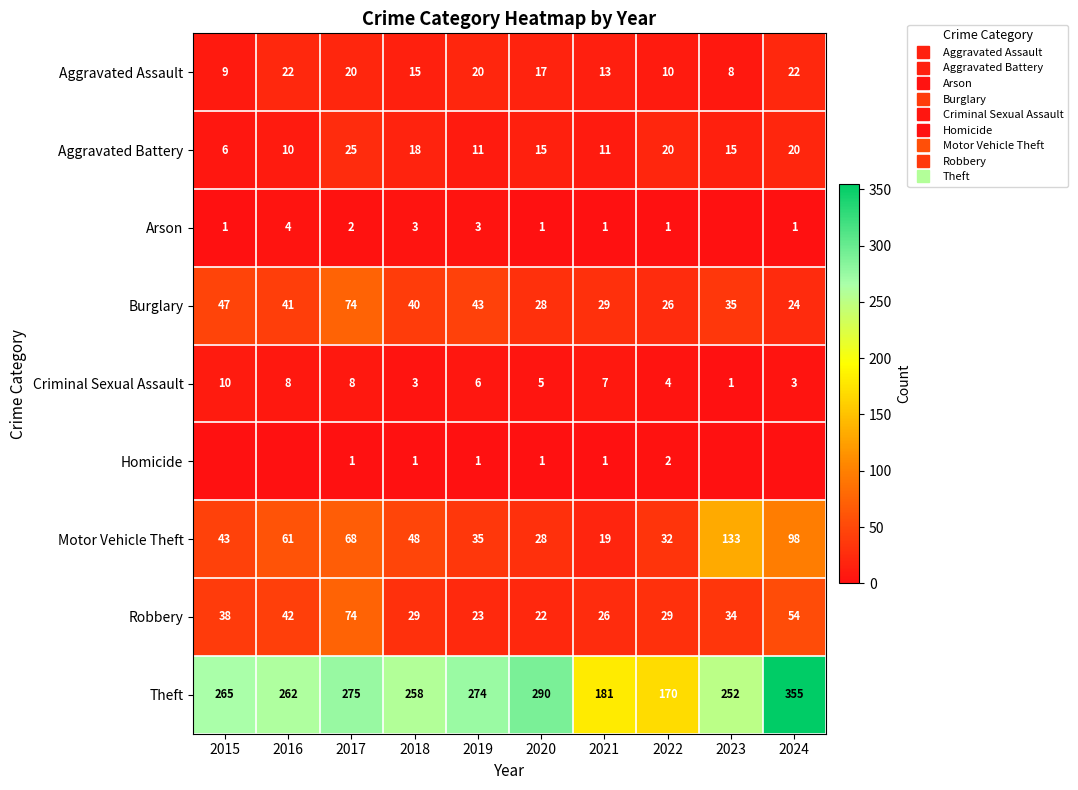

Which category has the lowest value in the Aggravated Battery series?

2015